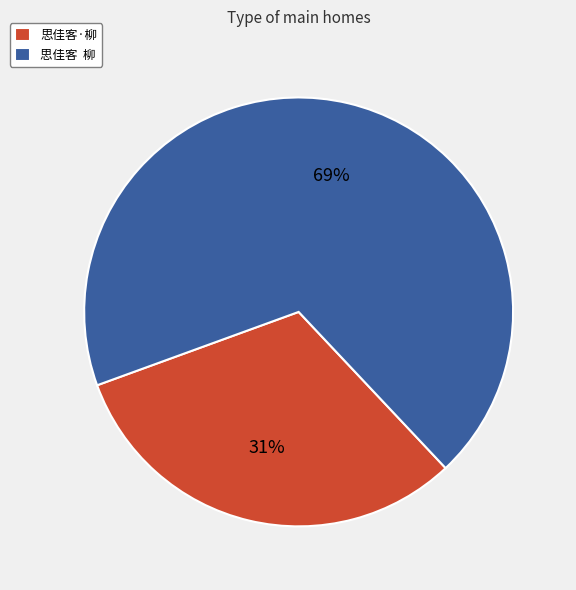

Which has a higher value, 思佳客 柳 or 思佳客·柳?

思佳客 柳